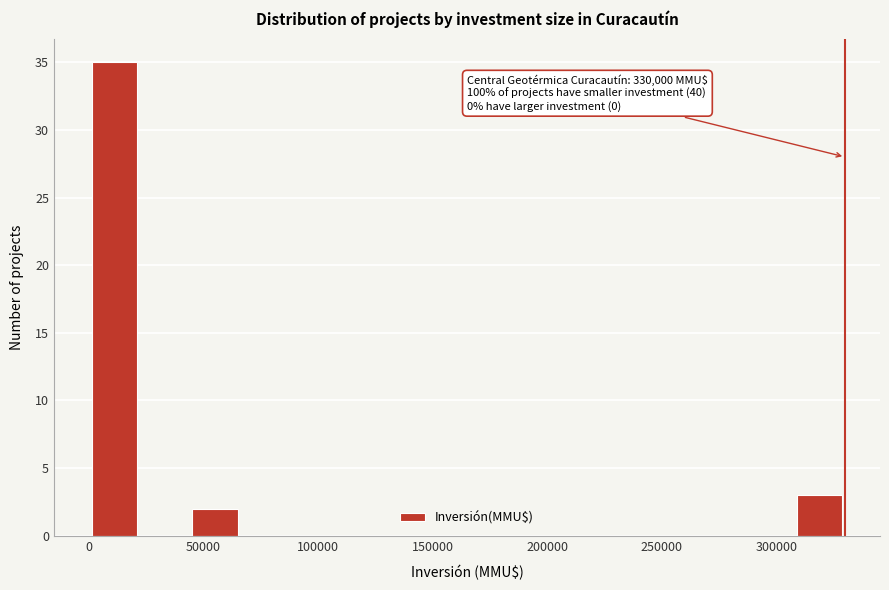

Which range on the x-axis has the tallest bar?

0 to 22000